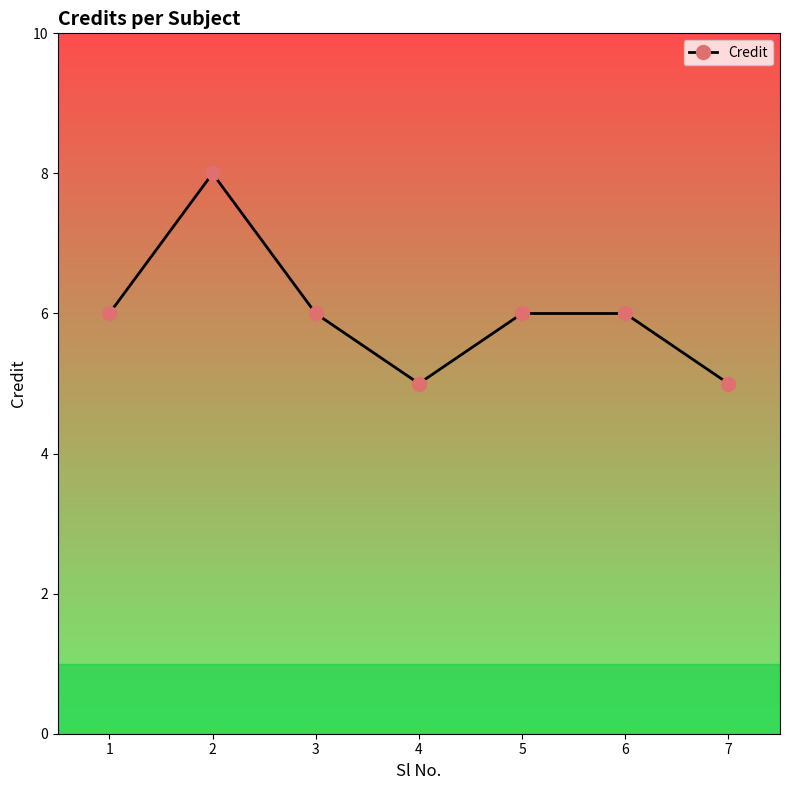

How many points are lower than both their immediate neighbors (excluding endpoints)?

1